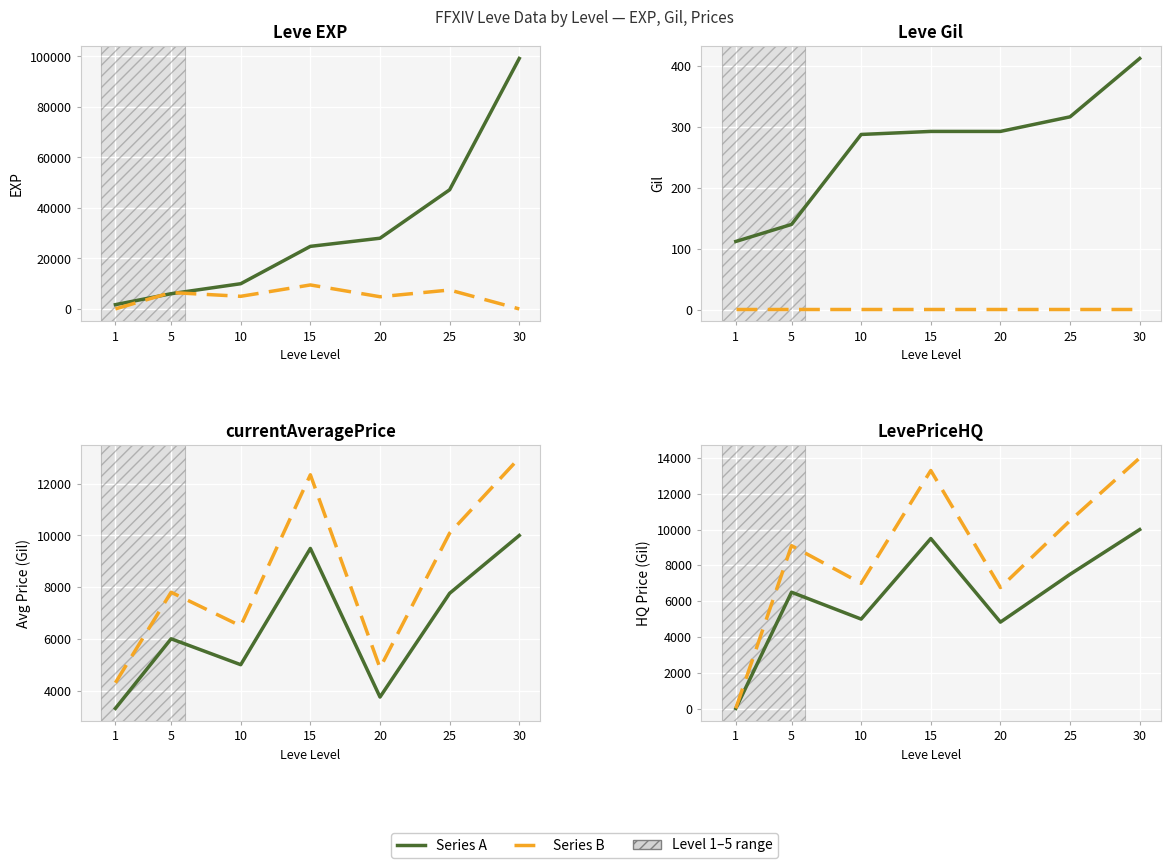

Reading left to right, transcribe all the data shown in this chart.

Series A: 1=8.5	5=6500.0	10=4999.0	15=9499.0	20=4830.0	25=7500.0	30=10000.0
Series B: 1=11.9	5=9100.0	10=6998.6	15=13298.6	20=6762.0	25=10500.0	30=14000.0